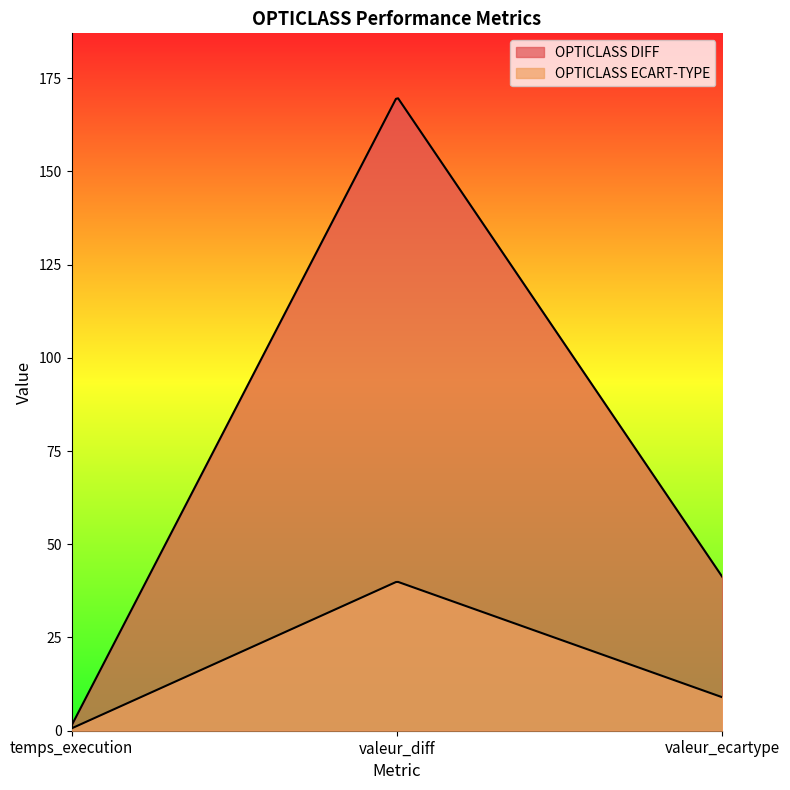

Rank the series by their average value, from highest to lowest.

OPTICLASS DIFF, OPTICLASS ECART-TYPE